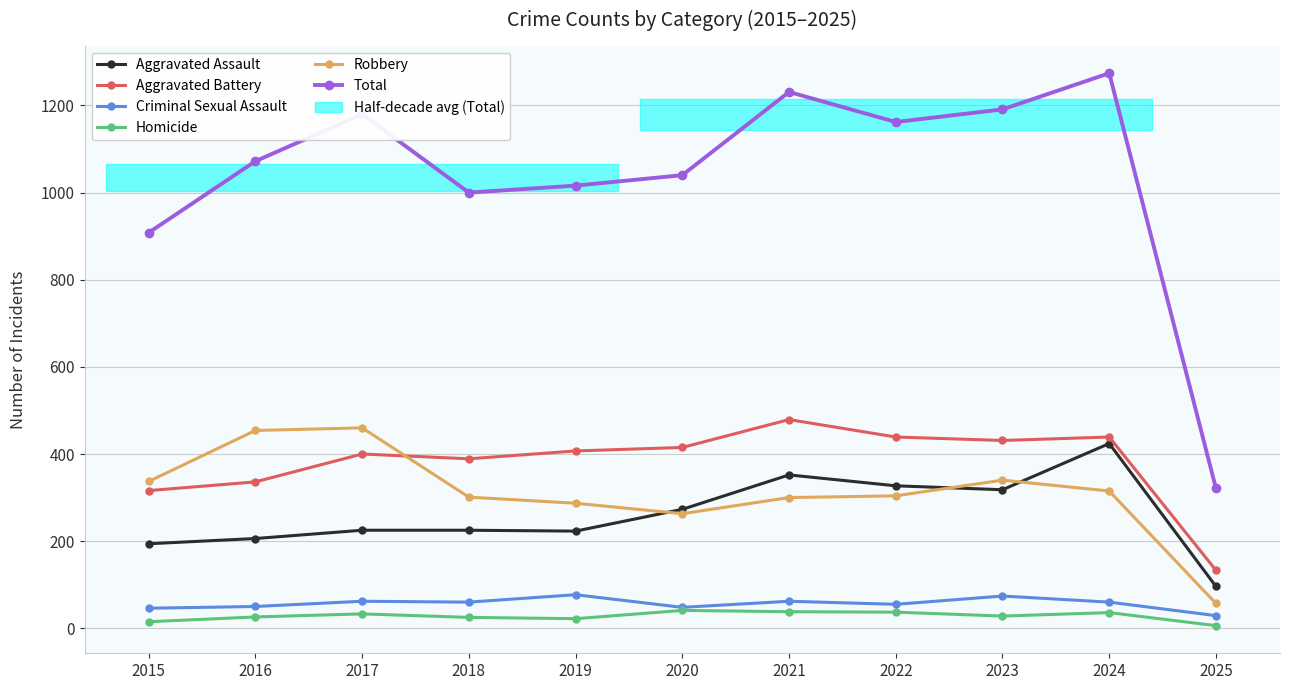

At which category does Aggravated Battery reach its first local valley?

2018